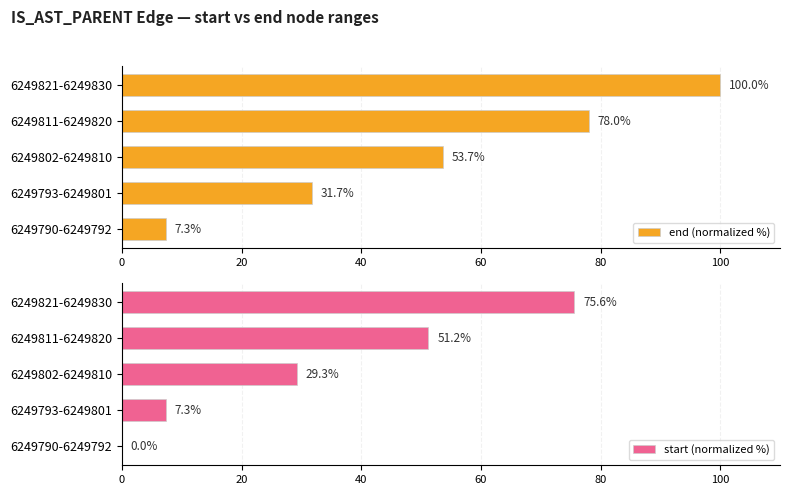

Reading left to right, transcribe all the data shown in this chart.

end (normalized %): 7.3	31.7	53.7	78.0	100.0
start (normalized %): 0.0	7.3	29.3	51.2	75.6